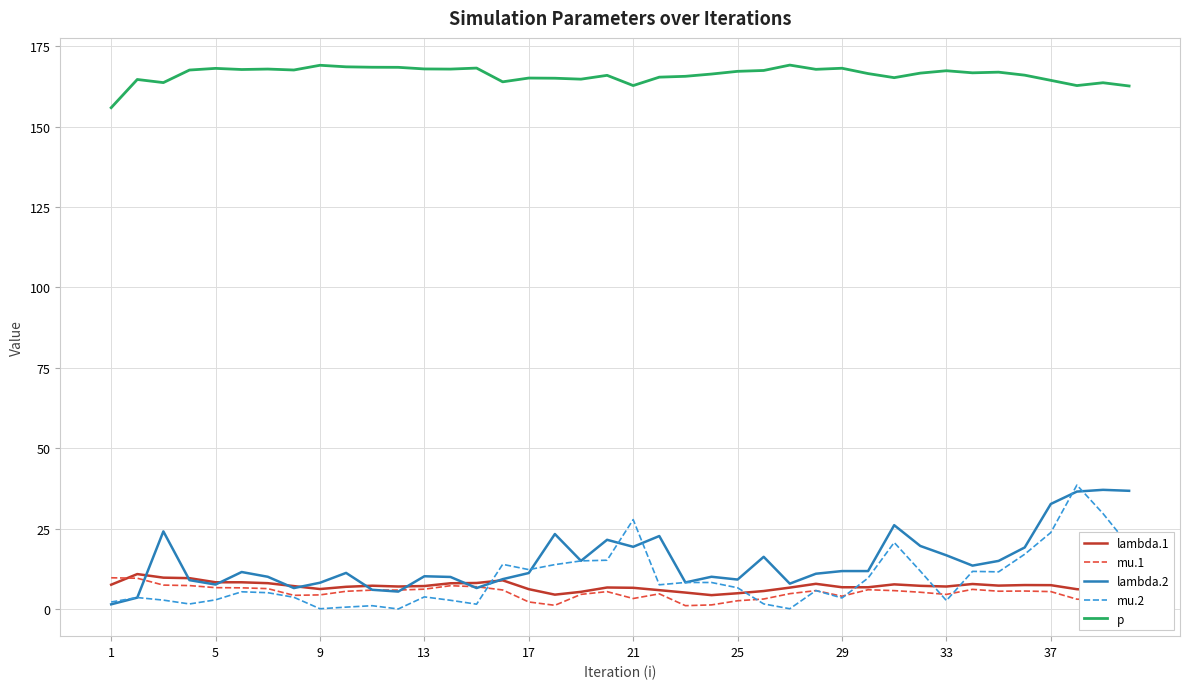

What is the difference between the maximum and minimum values in the lambda.2 series?

35.6